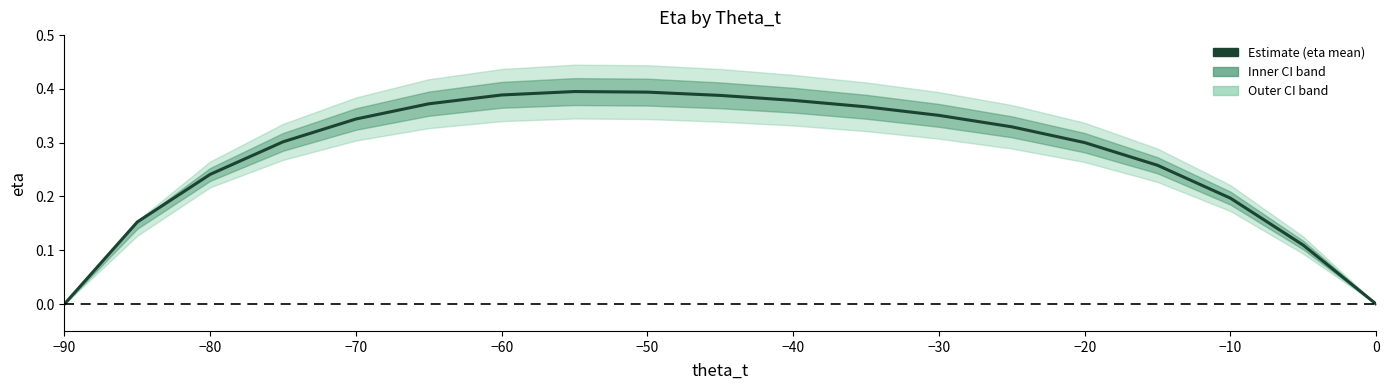

Does the chart have visible grid lines?

No